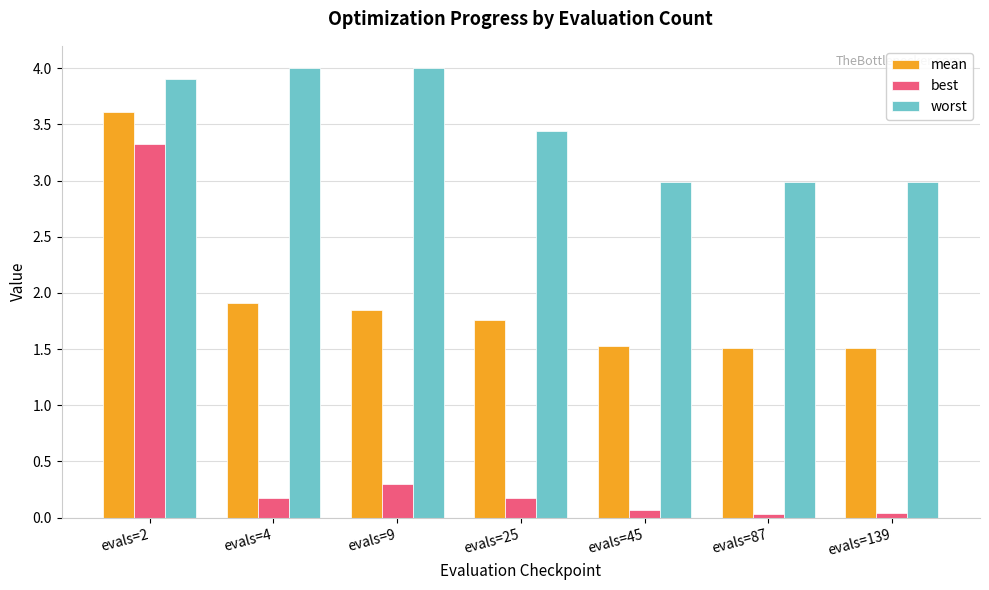

Rank the series by their average value, from lowest to highest.

best, mean, worst